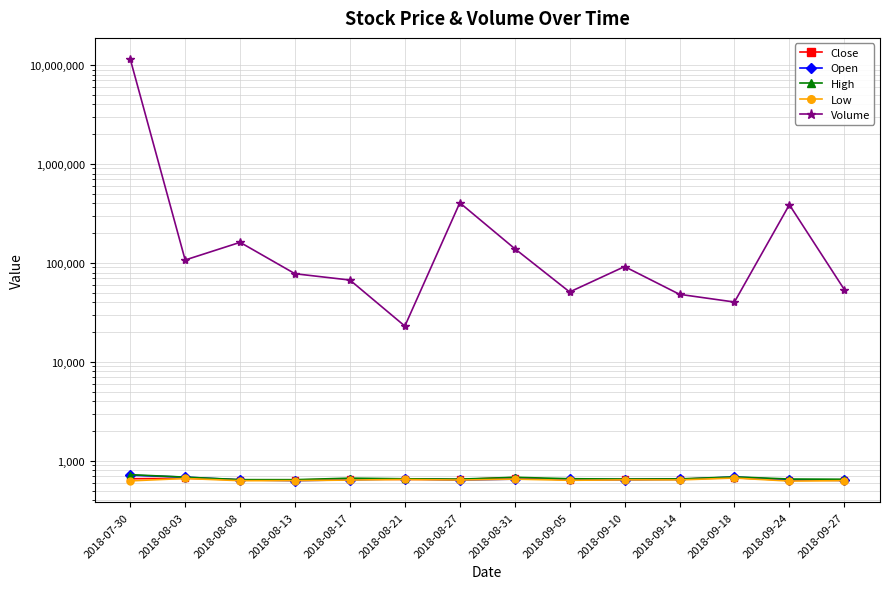

True or false: Close has more than 2 points higher than both neighbors.

True